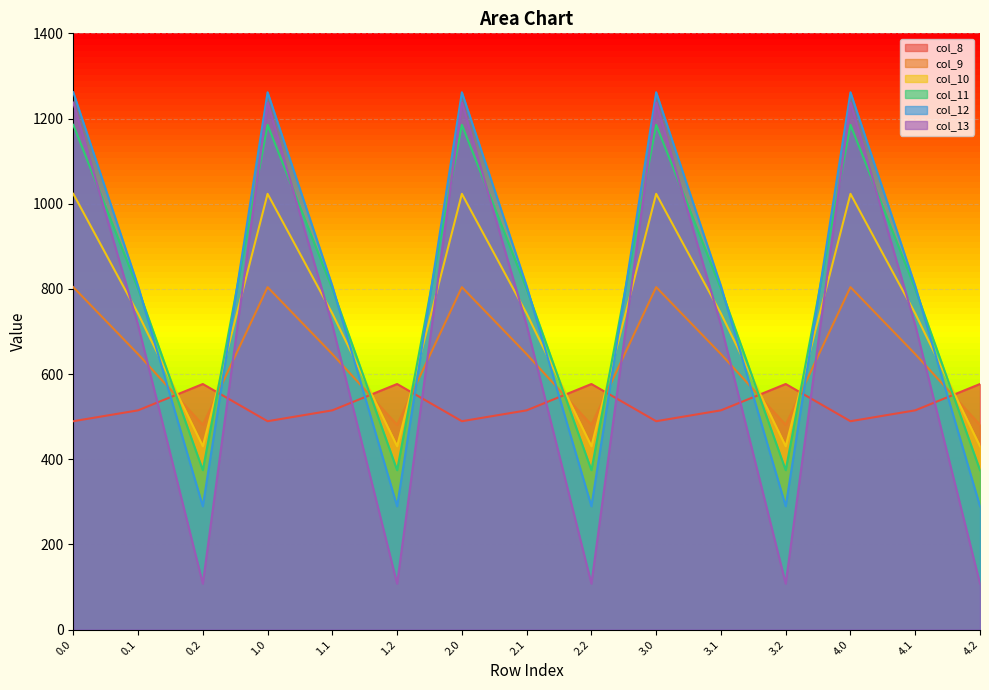

What is the difference between the maximum and minimum values in the col_12 series?

972.1